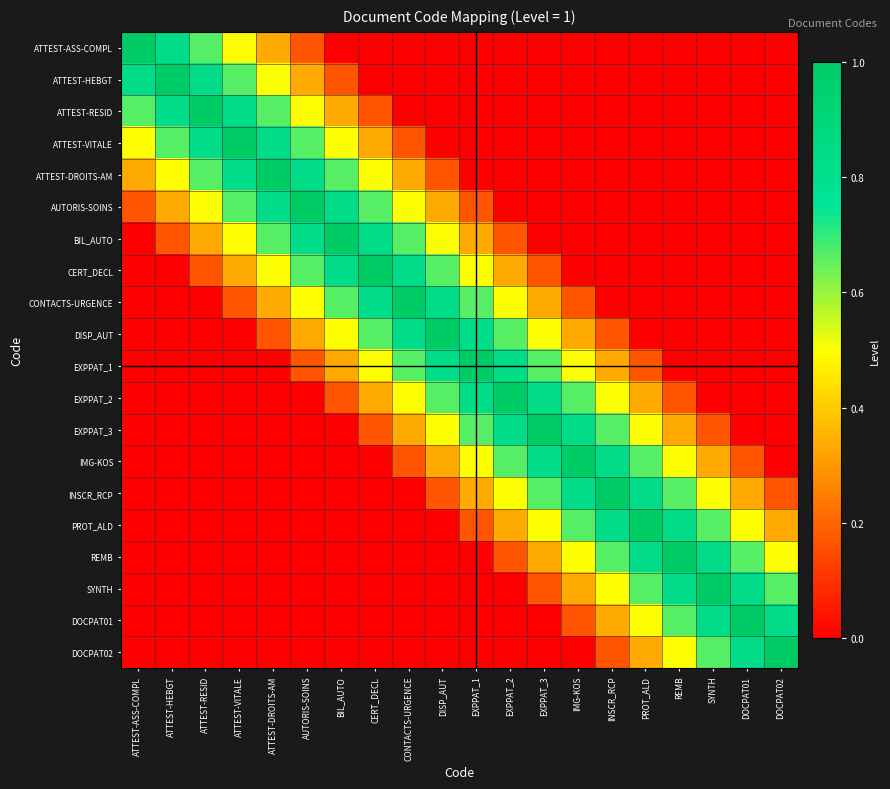

Reading right to left, list all the values displayed in this chart.

ATTEST-ASS-COMPL: DOCPAT02=0.0	DOCPAT01=0.0	SYNTH=0.0	REMB=0.0	PROT_ALD=0.0	INSCR_RCP=0.0	IMG-KOS=0.0	EXPPAT_3=0.0	EXPPAT_2=0.0	EXPPAT_1=0.0	DISP_AUT=0.0	CONTACTS-URGENCE=0.0	CERT_DECL=0.0	BIL_AUTO=0.0	AUTORIS-SOINS=0.2	ATTEST-DROITS-AM=0.3	ATTEST-VITALE=0.5	ATTEST-RESID=0.7	ATTEST-HEBGT=0.8	ATTEST-ASS-COMPL=1.0
ATTEST-HEBGT: DOCPAT02=0.0	DOCPAT01=0.0	SYNTH=0.0	REMB=0.0	PROT_ALD=0.0	INSCR_RCP=0.0	IMG-KOS=0.0	EXPPAT_3=0.0	EXPPAT_2=0.0	EXPPAT_1=0.0	DISP_AUT=0.0	CONTACTS-URGENCE=0.0	CERT_DECL=0.0	BIL_AUTO=0.2	AUTORIS-SOINS=0.3	ATTEST-DROITS-AM=0.5	ATTEST-VITALE=0.7	ATTEST-RESID=0.8	ATTEST-HEBGT=1.0	ATTEST-ASS-COMPL=0.8
ATTEST-RESID: DOCPAT02=0.0	DOCPAT01=0.0	SYNTH=0.0	REMB=0.0	PROT_ALD=0.0	INSCR_RCP=0.0	IMG-KOS=0.0	EXPPAT_3=0.0	EXPPAT_2=0.0	EXPPAT_1=0.0	DISP_AUT=0.0	CONTACTS-URGENCE=0.0	CERT_DECL=0.2	BIL_AUTO=0.3	AUTORIS-SOINS=0.5	ATTEST-DROITS-AM=0.7	ATTEST-VITALE=0.8	ATTEST-RESID=1.0	ATTEST-HEBGT=0.8	ATTEST-ASS-COMPL=0.7
ATTEST-VITALE: DOCPAT02=0.0	DOCPAT01=0.0	SYNTH=0.0	REMB=0.0	PROT_ALD=0.0	INSCR_RCP=0.0	IMG-KOS=0.0	EXPPAT_3=0.0	EXPPAT_2=0.0	EXPPAT_1=0.0	DISP_AUT=0.0	CONTACTS-URGENCE=0.2	CERT_DECL=0.3	BIL_AUTO=0.5	AUTORIS-SOINS=0.7	ATTEST-DROITS-AM=0.8	ATTEST-VITALE=1.0	ATTEST-RESID=0.8	ATTEST-HEBGT=0.7	ATTEST-ASS-COMPL=0.5
ATTEST-DROITS-AM: DOCPAT02=0.0	DOCPAT01=0.0	SYNTH=0.0	REMB=0.0	PROT_ALD=0.0	INSCR_RCP=0.0	IMG-KOS=0.0	EXPPAT_3=0.0	EXPPAT_2=0.0	EXPPAT_1=0.0	DISP_AUT=0.2	CONTACTS-URGENCE=0.3	CERT_DECL=0.5	BIL_AUTO=0.7	AUTORIS-SOINS=0.8	ATTEST-DROITS-AM=1.0	ATTEST-VITALE=0.8	ATTEST-RESID=0.7	ATTEST-HEBGT=0.5	ATTEST-ASS-COMPL=0.3
AUTORIS-SOINS: DOCPAT02=0.0	DOCPAT01=0.0	SYNTH=0.0	REMB=0.0	PROT_ALD=0.0	INSCR_RCP=0.0	IMG-KOS=0.0	EXPPAT_3=0.0	EXPPAT_2=0.0	EXPPAT_1=0.2	DISP_AUT=0.3	CONTACTS-URGENCE=0.5	CERT_DECL=0.7	BIL_AUTO=0.8	AUTORIS-SOINS=1.0	ATTEST-DROITS-AM=0.8	ATTEST-VITALE=0.7	ATTEST-RESID=0.5	ATTEST-HEBGT=0.3	ATTEST-ASS-COMPL=0.2
BIL_AUTO: DOCPAT02=0.0	DOCPAT01=0.0	SYNTH=0.0	REMB=0.0	PROT_ALD=0.0	INSCR_RCP=0.0	IMG-KOS=0.0	EXPPAT_3=0.0	EXPPAT_2=0.2	EXPPAT_1=0.3	DISP_AUT=0.5	CONTACTS-URGENCE=0.7	CERT_DECL=0.8	BIL_AUTO=1.0	AUTORIS-SOINS=0.8	ATTEST-DROITS-AM=0.7	ATTEST-VITALE=0.5	ATTEST-RESID=0.3	ATTEST-HEBGT=0.2	ATTEST-ASS-COMPL=0.0
CERT_DECL: DOCPAT02=0.0	DOCPAT01=0.0	SYNTH=0.0	REMB=0.0	PROT_ALD=0.0	INSCR_RCP=0.0	IMG-KOS=0.0	EXPPAT_3=0.2	EXPPAT_2=0.3	EXPPAT_1=0.5	DISP_AUT=0.7	CONTACTS-URGENCE=0.8	CERT_DECL=1.0	BIL_AUTO=0.8	AUTORIS-SOINS=0.7	ATTEST-DROITS-AM=0.5	ATTEST-VITALE=0.3	ATTEST-RESID=0.2	ATTEST-HEBGT=0.0	ATTEST-ASS-COMPL=0.0
CONTACTS-URGENCE: DOCPAT02=0.0	DOCPAT01=0.0	SYNTH=0.0	REMB=0.0	PROT_ALD=0.0	INSCR_RCP=0.0	IMG-KOS=0.2	EXPPAT_3=0.3	EXPPAT_2=0.5	EXPPAT_1=0.7	DISP_AUT=0.8	CONTACTS-URGENCE=1.0	CERT_DECL=0.8	BIL_AUTO=0.7	AUTORIS-SOINS=0.5	ATTEST-DROITS-AM=0.3	ATTEST-VITALE=0.2	ATTEST-RESID=0.0	ATTEST-HEBGT=0.0	ATTEST-ASS-COMPL=0.0
DISP_AUT: DOCPAT02=0.0	DOCPAT01=0.0	SYNTH=0.0	REMB=0.0	PROT_ALD=0.0	INSCR_RCP=0.2	IMG-KOS=0.3	EXPPAT_3=0.5	EXPPAT_2=0.7	EXPPAT_1=0.8	DISP_AUT=1.0	CONTACTS-URGENCE=0.8	CERT_DECL=0.7	BIL_AUTO=0.5	AUTORIS-SOINS=0.3	ATTEST-DROITS-AM=0.2	ATTEST-VITALE=0.0	ATTEST-RESID=0.0	ATTEST-HEBGT=0.0	ATTEST-ASS-COMPL=0.0
EXPPAT_1: DOCPAT02=0.0	DOCPAT01=0.0	SYNTH=0.0	REMB=0.0	PROT_ALD=0.2	INSCR_RCP=0.3	IMG-KOS=0.5	EXPPAT_3=0.7	EXPPAT_2=0.8	EXPPAT_1=1.0	DISP_AUT=0.8	CONTACTS-URGENCE=0.7	CERT_DECL=0.5	BIL_AUTO=0.3	AUTORIS-SOINS=0.2	ATTEST-DROITS-AM=0.0	ATTEST-VITALE=0.0	ATTEST-RESID=0.0	ATTEST-HEBGT=0.0	ATTEST-ASS-COMPL=0.0
EXPPAT_2: DOCPAT02=0.0	DOCPAT01=0.0	SYNTH=0.0	REMB=0.2	PROT_ALD=0.3	INSCR_RCP=0.5	IMG-KOS=0.7	EXPPAT_3=0.8	EXPPAT_2=1.0	EXPPAT_1=0.8	DISP_AUT=0.7	CONTACTS-URGENCE=0.5	CERT_DECL=0.3	BIL_AUTO=0.2	AUTORIS-SOINS=0.0	ATTEST-DROITS-AM=0.0	ATTEST-VITALE=0.0	ATTEST-RESID=0.0	ATTEST-HEBGT=0.0	ATTEST-ASS-COMPL=0.0
EXPPAT_3: DOCPAT02=0.0	DOCPAT01=0.0	SYNTH=0.2	REMB=0.3	PROT_ALD=0.5	INSCR_RCP=0.7	IMG-KOS=0.8	EXPPAT_3=1.0	EXPPAT_2=0.8	EXPPAT_1=0.7	DISP_AUT=0.5	CONTACTS-URGENCE=0.3	CERT_DECL=0.2	BIL_AUTO=0.0	AUTORIS-SOINS=0.0	ATTEST-DROITS-AM=0.0	ATTEST-VITALE=0.0	ATTEST-RESID=0.0	ATTEST-HEBGT=0.0	ATTEST-ASS-COMPL=0.0
IMG-KOS: DOCPAT02=0.0	DOCPAT01=0.2	SYNTH=0.3	REMB=0.5	PROT_ALD=0.7	INSCR_RCP=0.8	IMG-KOS=1.0	EXPPAT_3=0.8	EXPPAT_2=0.7	EXPPAT_1=0.5	DISP_AUT=0.3	CONTACTS-URGENCE=0.2	CERT_DECL=0.0	BIL_AUTO=0.0	AUTORIS-SOINS=0.0	ATTEST-DROITS-AM=0.0	ATTEST-VITALE=0.0	ATTEST-RESID=0.0	ATTEST-HEBGT=0.0	ATTEST-ASS-COMPL=0.0
INSCR_RCP: DOCPAT02=0.2	DOCPAT01=0.3	SYNTH=0.5	REMB=0.7	PROT_ALD=0.8	INSCR_RCP=1.0	IMG-KOS=0.8	EXPPAT_3=0.7	EXPPAT_2=0.5	EXPPAT_1=0.3	DISP_AUT=0.2	CONTACTS-URGENCE=0.0	CERT_DECL=0.0	BIL_AUTO=0.0	AUTORIS-SOINS=0.0	ATTEST-DROITS-AM=0.0	ATTEST-VITALE=0.0	ATTEST-RESID=0.0	ATTEST-HEBGT=0.0	ATTEST-ASS-COMPL=0.0
PROT_ALD: DOCPAT02=0.3	DOCPAT01=0.5	SYNTH=0.7	REMB=0.8	PROT_ALD=1.0	INSCR_RCP=0.8	IMG-KOS=0.7	EXPPAT_3=0.5	EXPPAT_2=0.3	EXPPAT_1=0.2	DISP_AUT=0.0	CONTACTS-URGENCE=0.0	CERT_DECL=0.0	BIL_AUTO=0.0	AUTORIS-SOINS=0.0	ATTEST-DROITS-AM=0.0	ATTEST-VITALE=0.0	ATTEST-RESID=0.0	ATTEST-HEBGT=0.0	ATTEST-ASS-COMPL=0.0
REMB: DOCPAT02=0.5	DOCPAT01=0.7	SYNTH=0.8	REMB=1.0	PROT_ALD=0.8	INSCR_RCP=0.7	IMG-KOS=0.5	EXPPAT_3=0.3	EXPPAT_2=0.2	EXPPAT_1=0.0	DISP_AUT=0.0	CONTACTS-URGENCE=0.0	CERT_DECL=0.0	BIL_AUTO=0.0	AUTORIS-SOINS=0.0	ATTEST-DROITS-AM=0.0	ATTEST-VITALE=0.0	ATTEST-RESID=0.0	ATTEST-HEBGT=0.0	ATTEST-ASS-COMPL=0.0
SYNTH: DOCPAT02=0.7	DOCPAT01=0.8	SYNTH=1.0	REMB=0.8	PROT_ALD=0.7	INSCR_RCP=0.5	IMG-KOS=0.3	EXPPAT_3=0.2	EXPPAT_2=0.0	EXPPAT_1=0.0	DISP_AUT=0.0	CONTACTS-URGENCE=0.0	CERT_DECL=0.0	BIL_AUTO=0.0	AUTORIS-SOINS=0.0	ATTEST-DROITS-AM=0.0	ATTEST-VITALE=0.0	ATTEST-RESID=0.0	ATTEST-HEBGT=0.0	ATTEST-ASS-COMPL=0.0
DOCPAT01: DOCPAT02=0.8	DOCPAT01=1.0	SYNTH=0.8	REMB=0.7	PROT_ALD=0.5	INSCR_RCP=0.3	IMG-KOS=0.2	EXPPAT_3=0.0	EXPPAT_2=0.0	EXPPAT_1=0.0	DISP_AUT=0.0	CONTACTS-URGENCE=0.0	CERT_DECL=0.0	BIL_AUTO=0.0	AUTORIS-SOINS=0.0	ATTEST-DROITS-AM=0.0	ATTEST-VITALE=0.0	ATTEST-RESID=0.0	ATTEST-HEBGT=0.0	ATTEST-ASS-COMPL=0.0
DOCPAT02: DOCPAT02=1.0	DOCPAT01=0.8	SYNTH=0.7	REMB=0.5	PROT_ALD=0.3	INSCR_RCP=0.2	IMG-KOS=0.0	EXPPAT_3=0.0	EXPPAT_2=0.0	EXPPAT_1=0.0	DISP_AUT=0.0	CONTACTS-URGENCE=0.0	CERT_DECL=0.0	BIL_AUTO=0.0	AUTORIS-SOINS=0.0	ATTEST-DROITS-AM=0.0	ATTEST-VITALE=0.0	ATTEST-RESID=0.0	ATTEST-HEBGT=0.0	ATTEST-ASS-COMPL=0.0